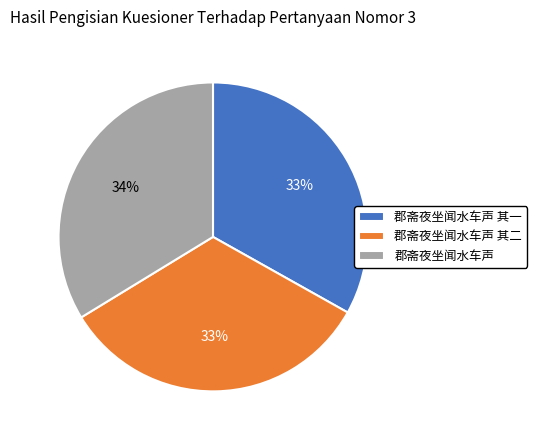

Which category has the biggest portion of the pie?

郡斋夜坐闻水车声